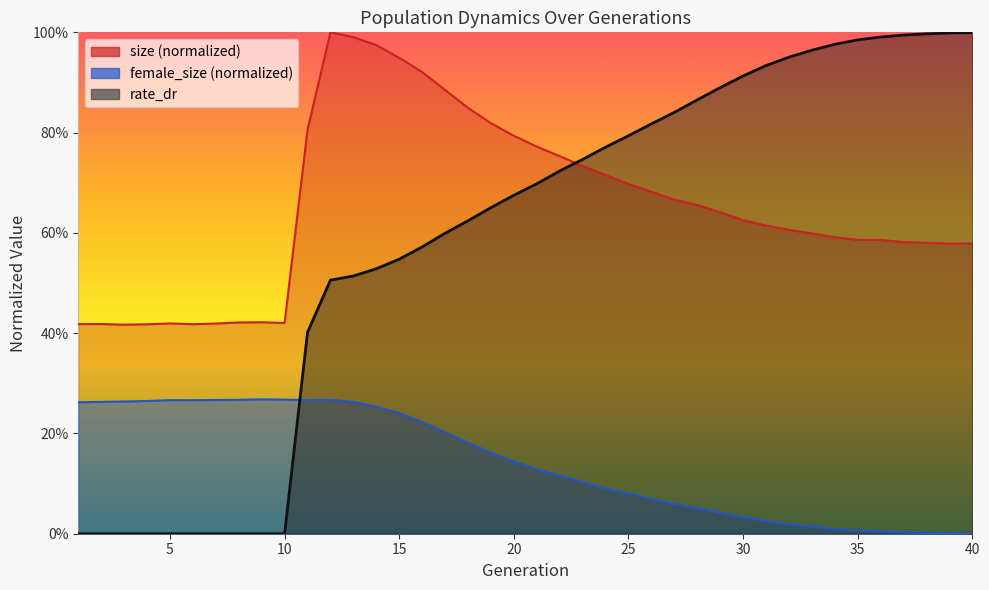

At 38, list the series in order from smallest to largest.

female_size, size, rate_dr